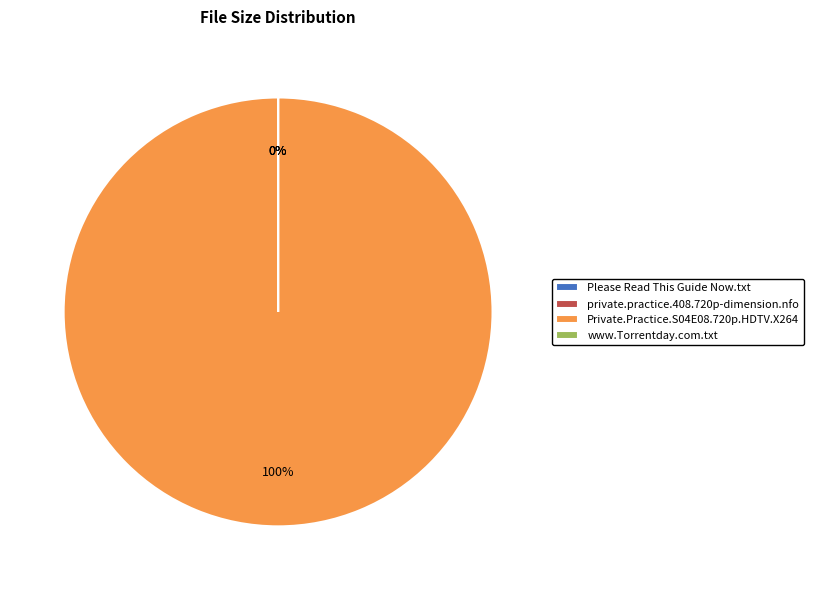

To the nearest percent, what is the difference between the largest and smallest slice percentages?

100%